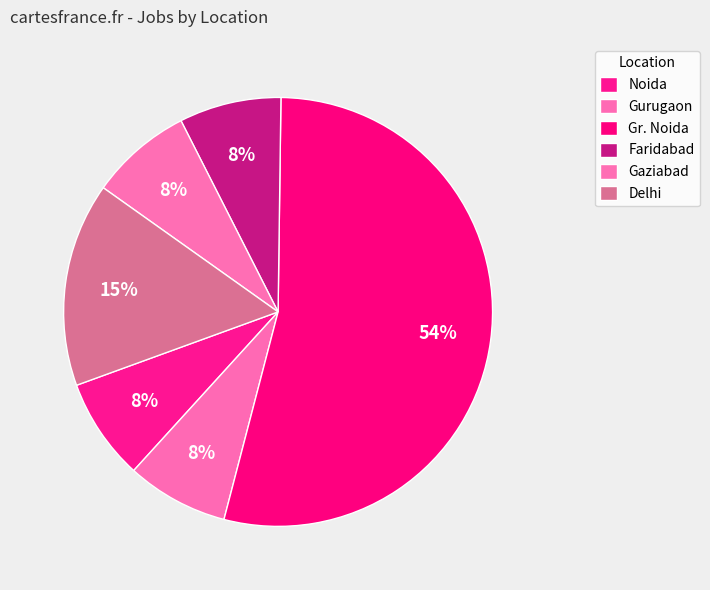

How many segments does this pie chart have?

6